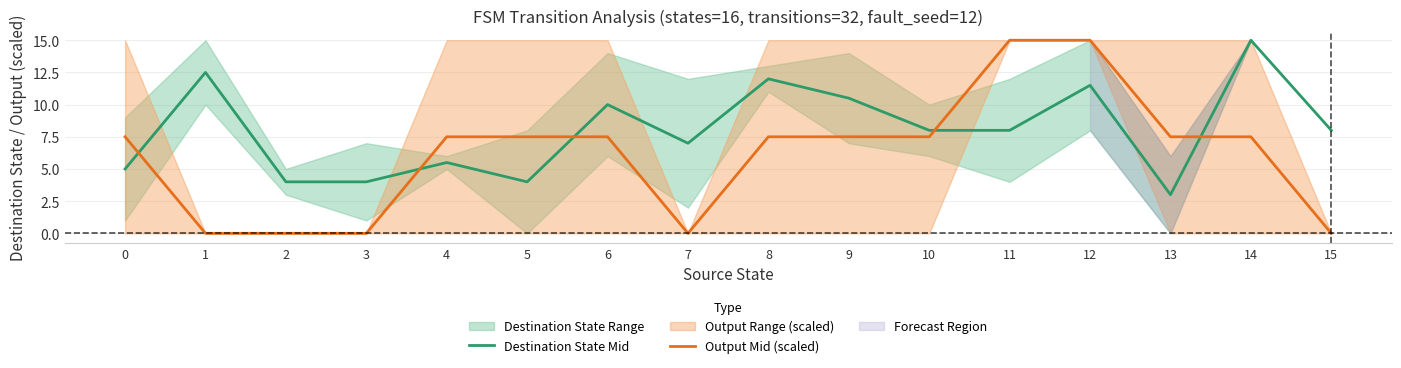

Is this an area chart (filled region under the line)?

No